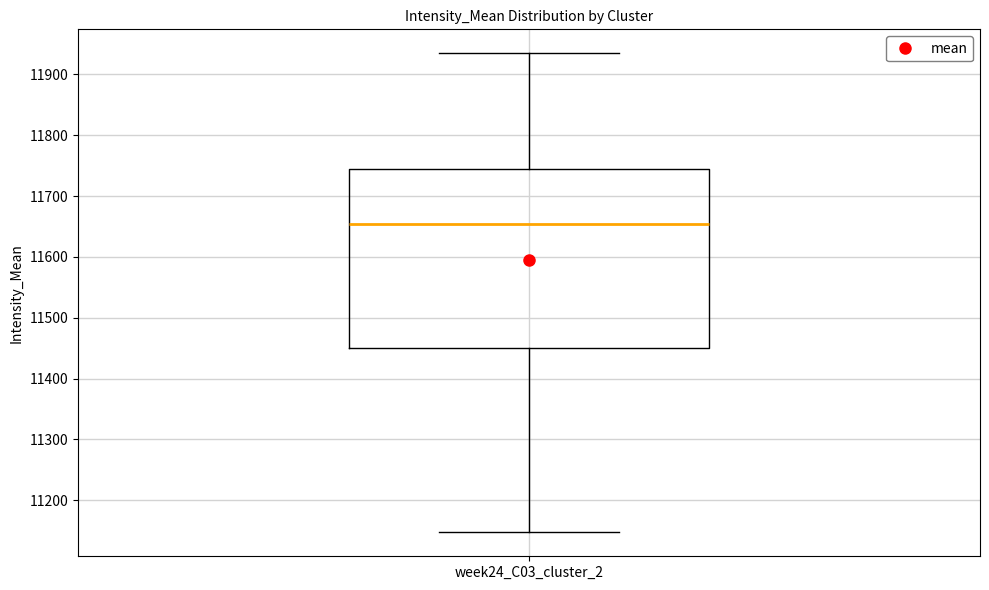

Transcribe this box plot: give where the median line is, the range the box spans, and where the two whiskers end, as read against the y-axis. The values are not printed on the chart, so give them approximately, as read against the axis.

median 11650, box 11450 to 11740, whiskers 11150 to 11930